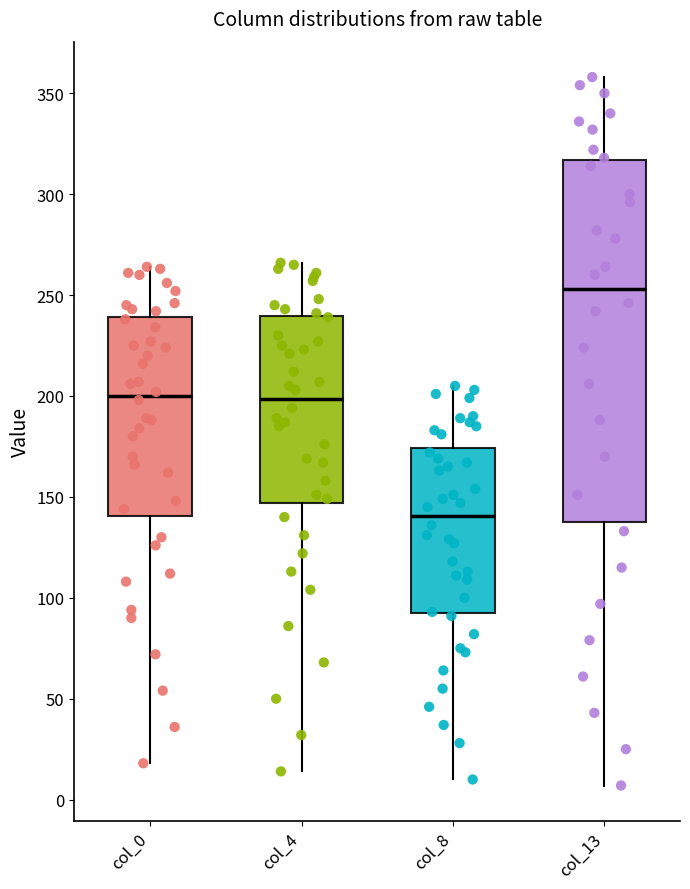

Reading left to right, read every box against the y-axis: the position of its median line, the range the box covers, and the ends of its whiskers. The values are not printed on the chart, so give them approximately, as read against the axis.

col_0: median 200, box 140 to 240, whiskers 20 to 265
col_4: median 200, box 145 to 240, whiskers 15 to 265
col_8: median 140, box 95 to 175, whiskers 10 to 205
col_13: median 255, box 140 to 315, whiskers 5 to 360